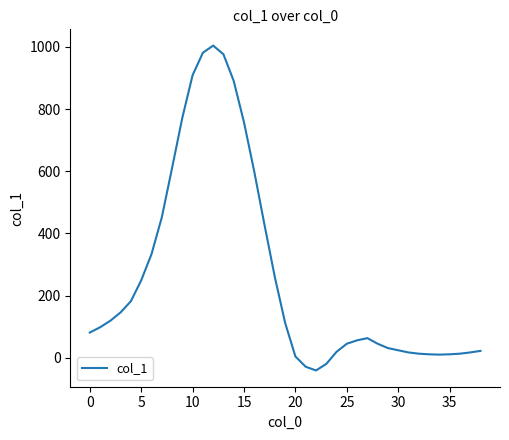

Count the number of categories in the chart.

39